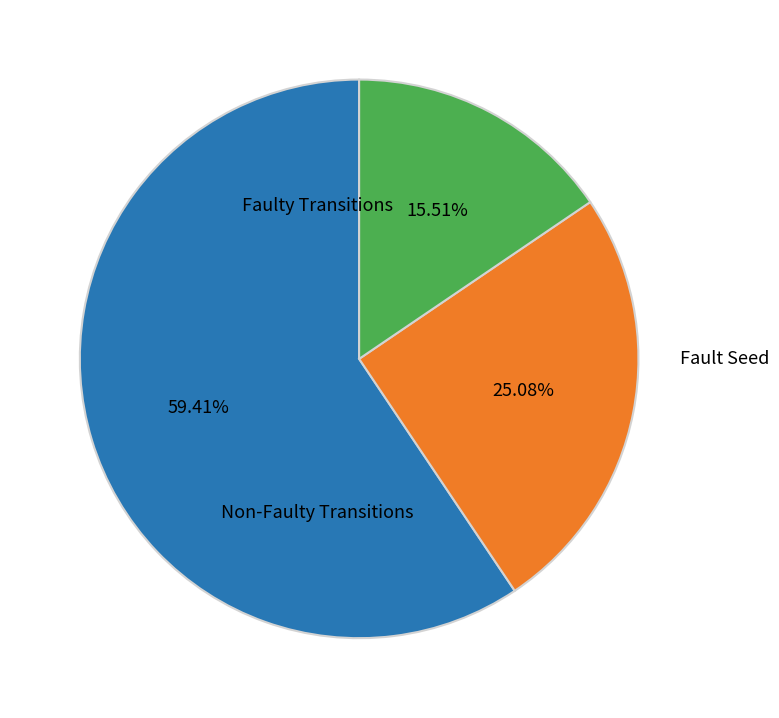

To the nearest percent, what is the average slice percentage?

33%